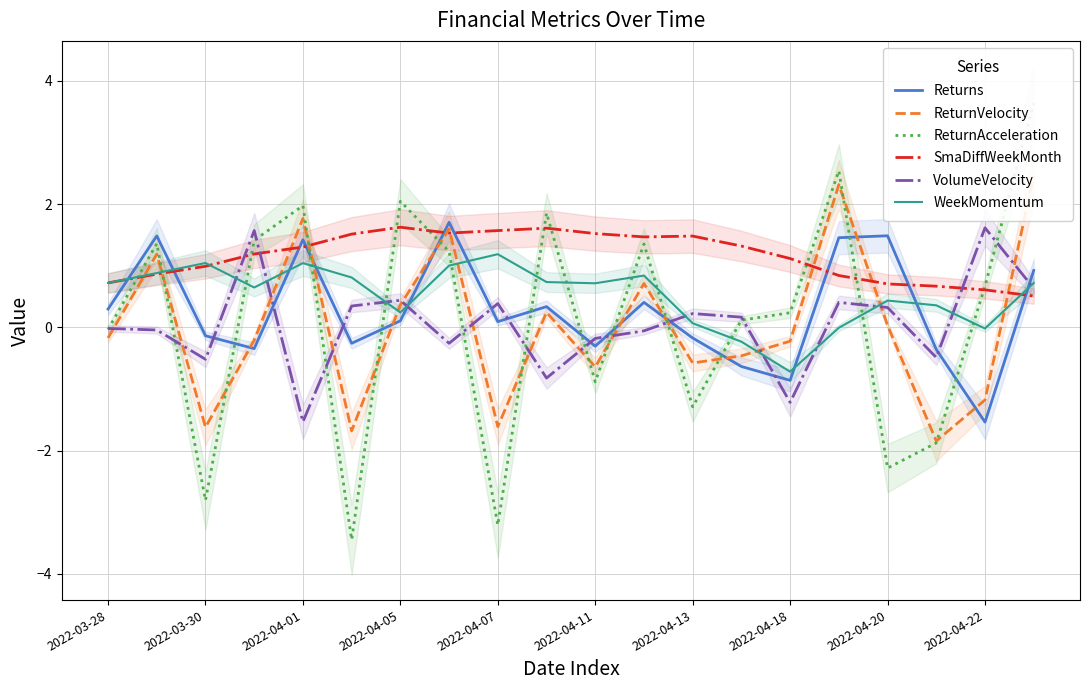

How many interior local valleys does the SmaDiffWeekMonth series have?

2